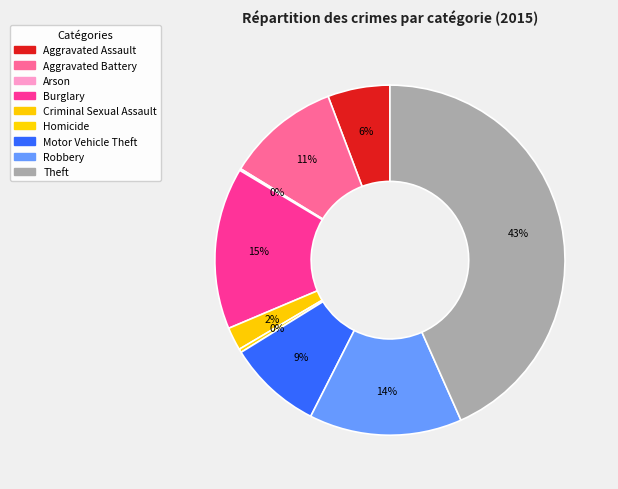

How many slices are in this pie chart?

9